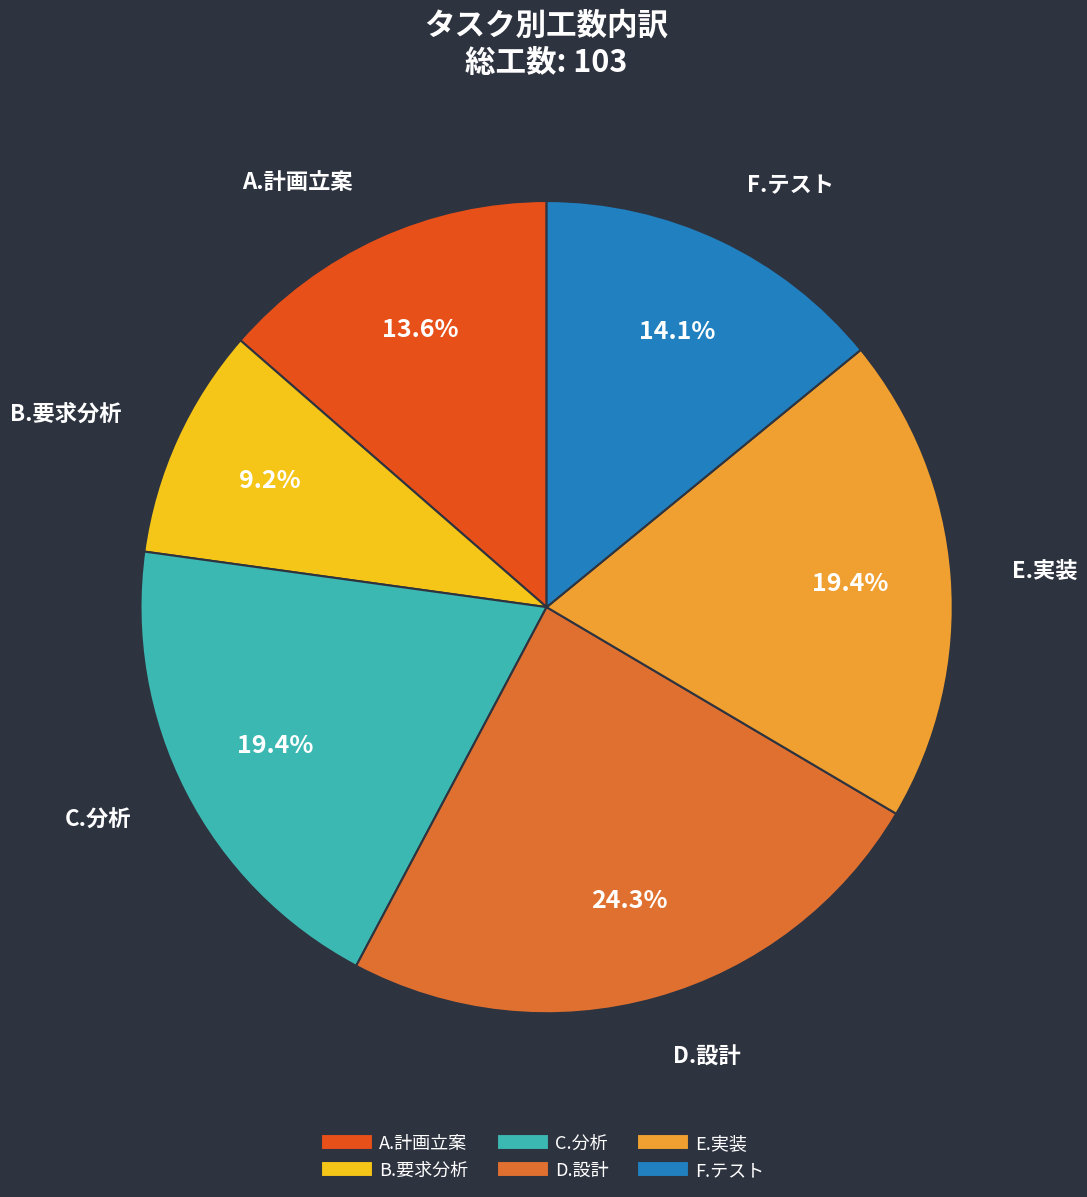

Is it true that C.分析 is 12% of the pie?

False